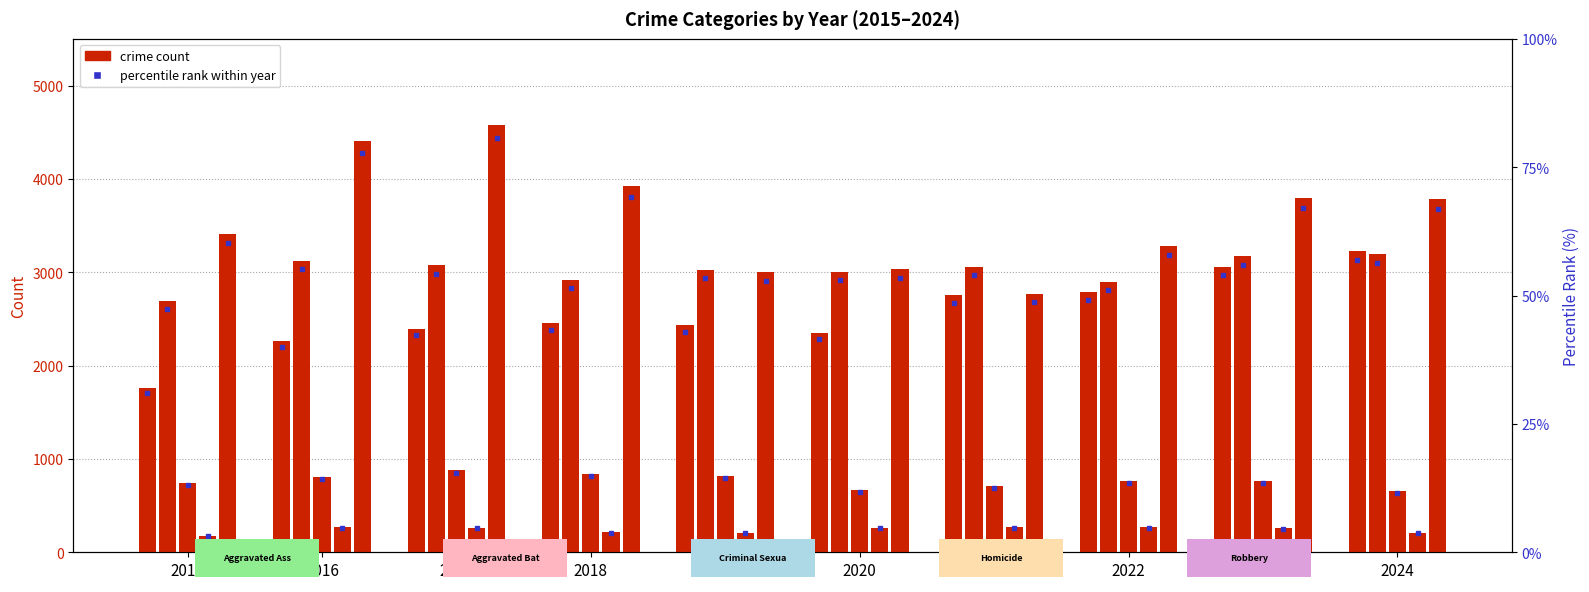

Are the bars grouped side by side (vs. stacked)?

Yes